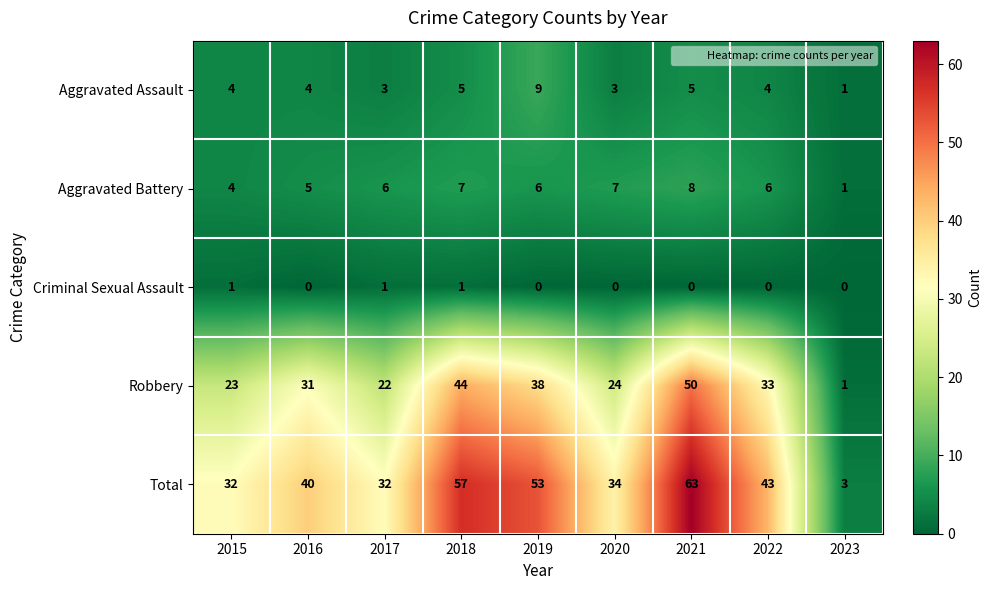

List the series in order of their peak value, highest first.

Total, Robbery, Aggravated Assault, Aggravated Battery, Criminal Sexual Assault